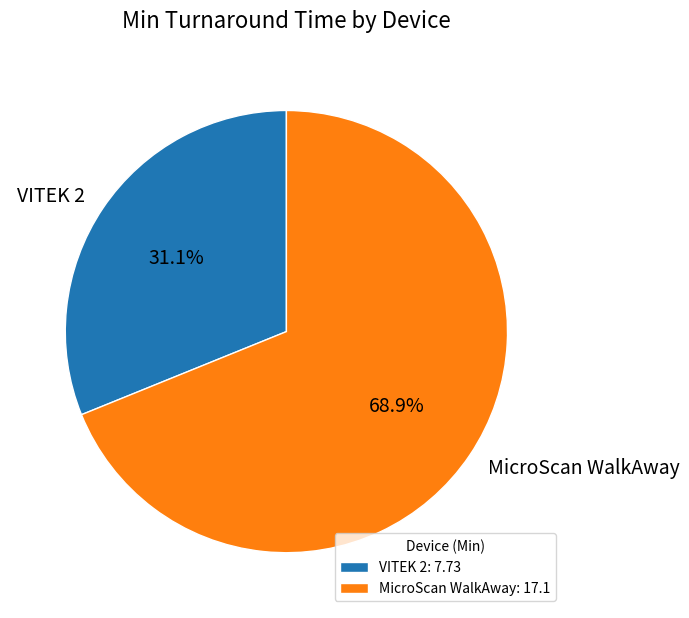

To the nearest percent, what is the average slice percentage?

50%